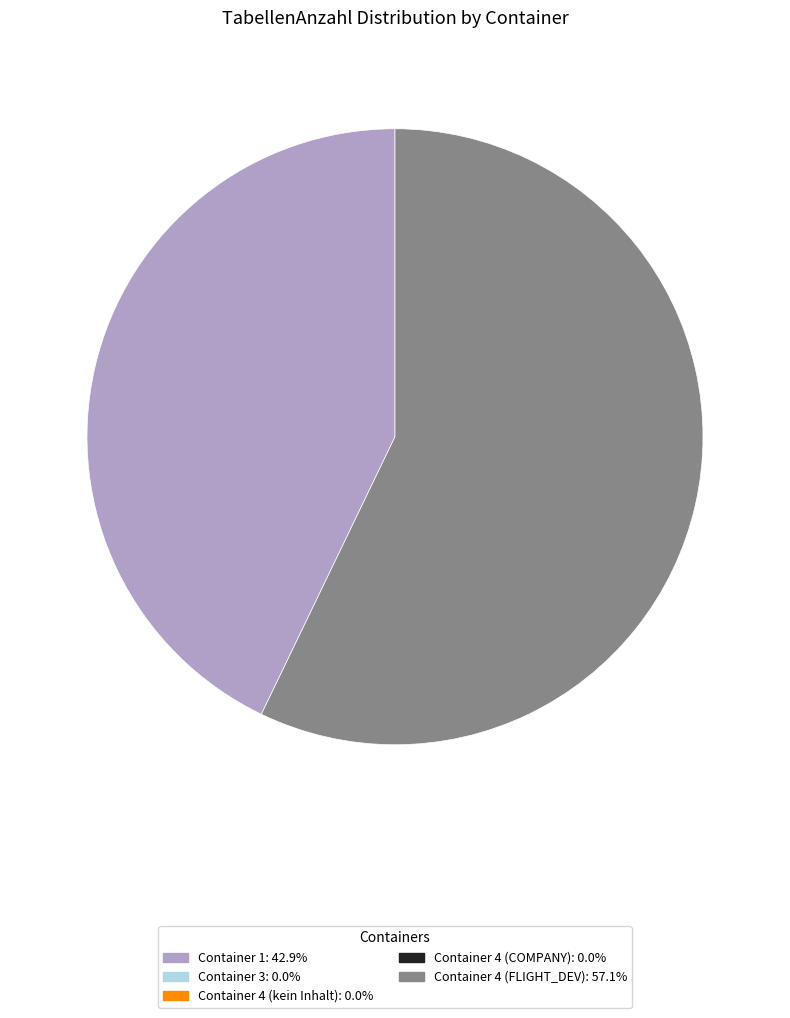

Is there a majority slice in this chart?

Yes